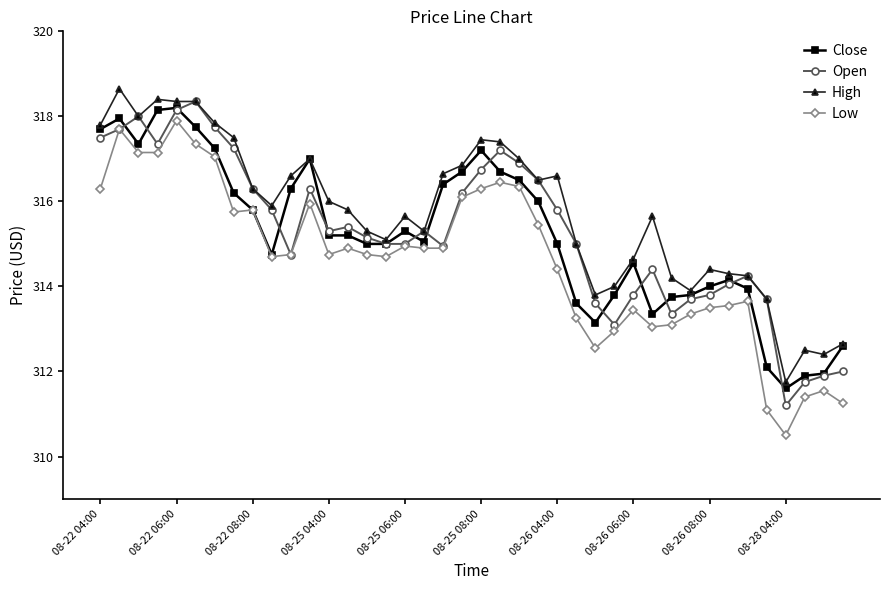

What is the value of the Open point at the 7th from the left?

317.8